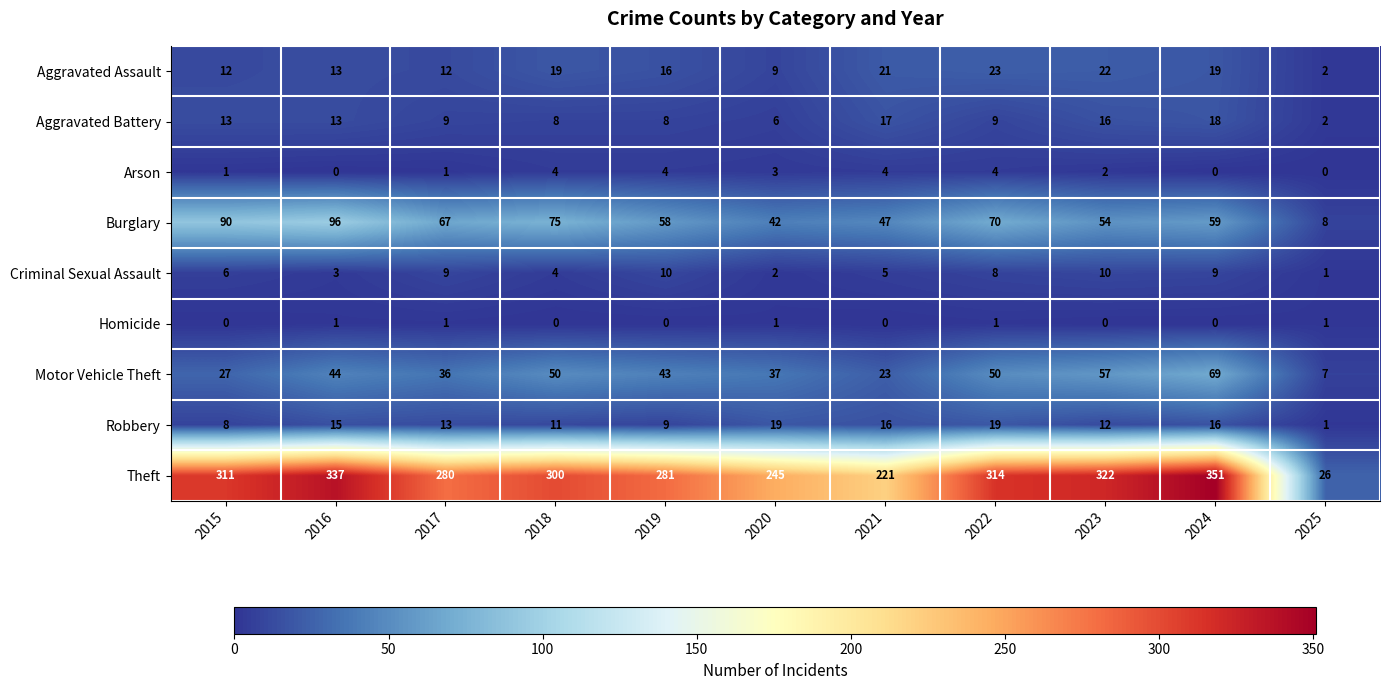

What is the total value across all series at 2021?

354